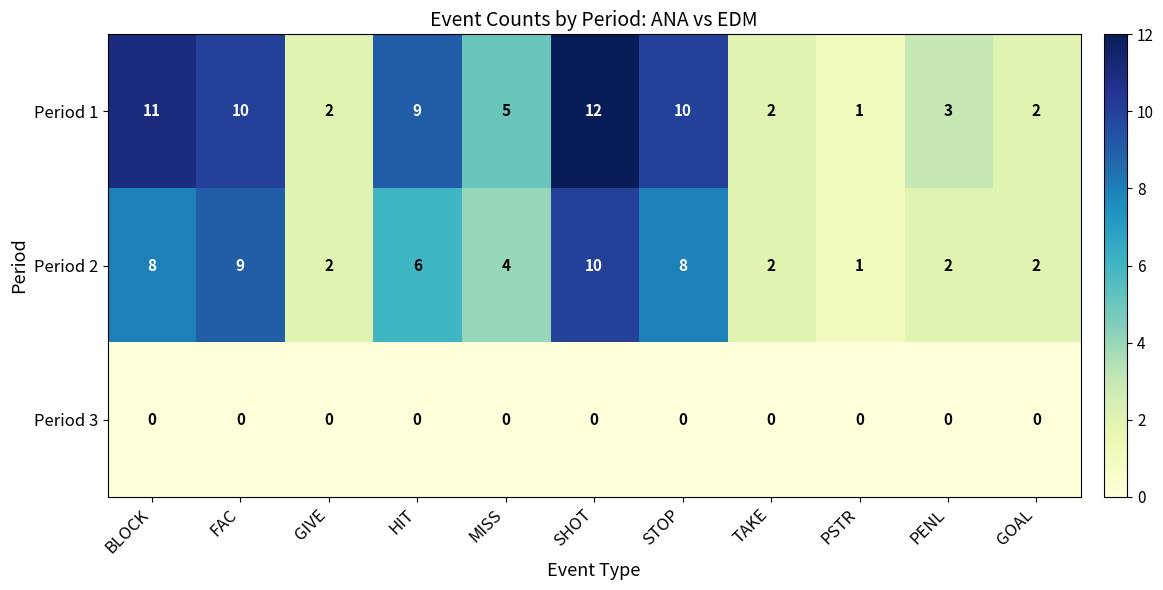

What is the sum of the Period 1 values at HIT and STOP?

19